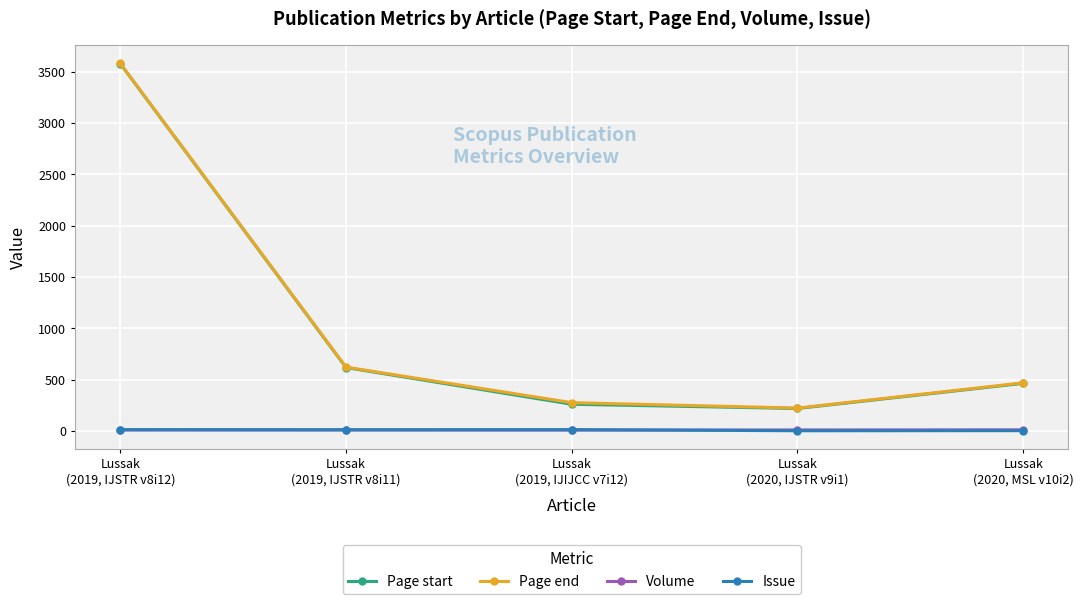

What is the difference between the maximum and minimum values in the Page end series?

3359